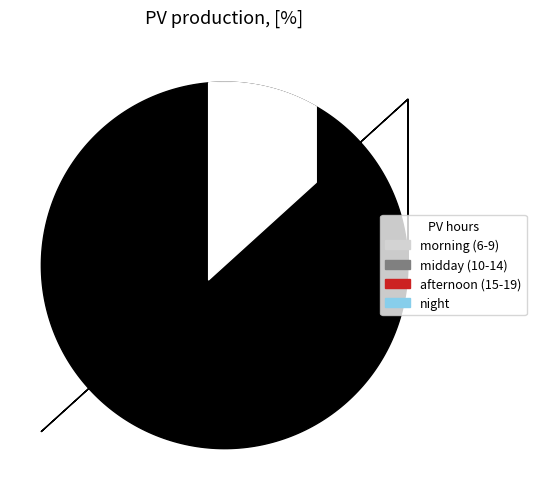

Is there a majority slice in this chart?

Yes